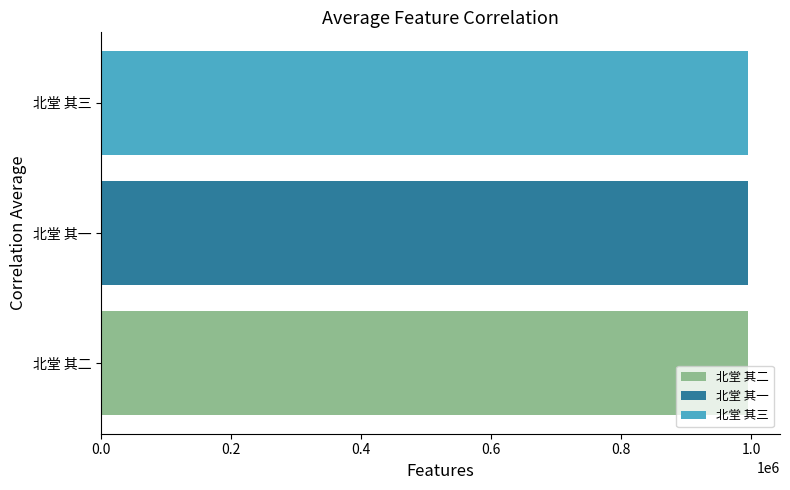

List the labels in order of 北堂 其二 value, largest first.

北堂 其一